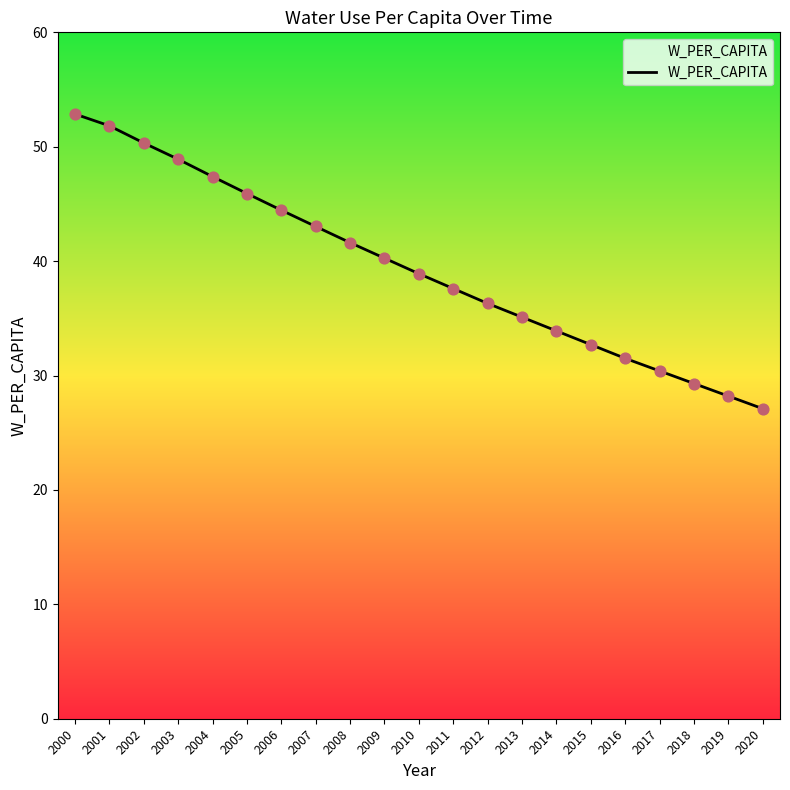

What is the ratio of the value at 2018 to the value at 2013?

0.8